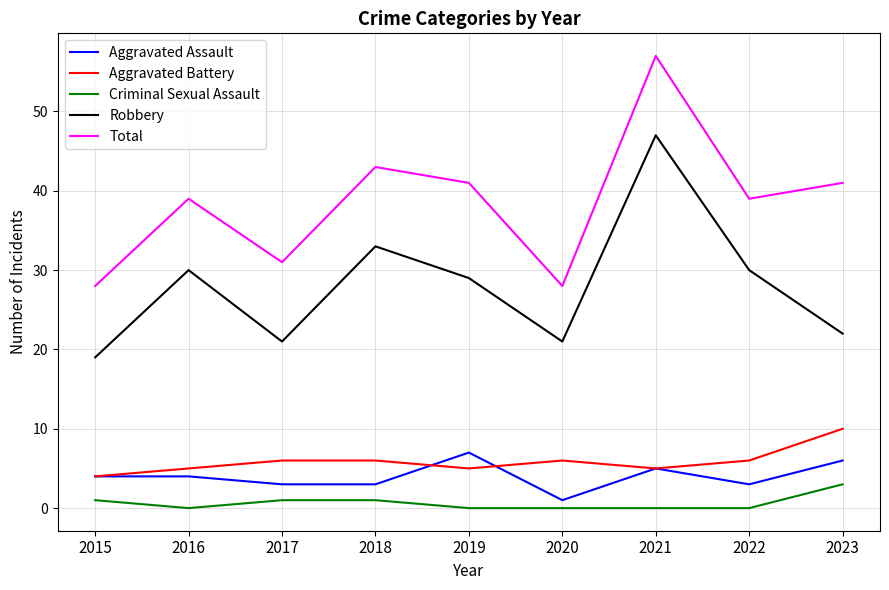

Is it true that Aggravated Battery equals 2 at 2021?

False